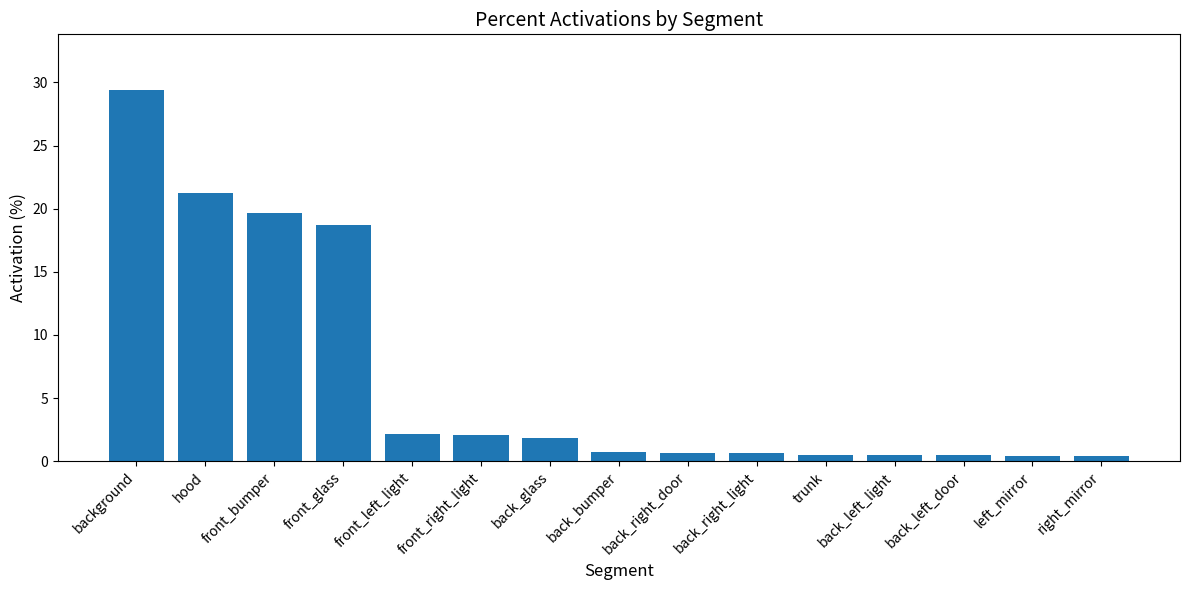

What is the maximum value shown in the chart?

29.4